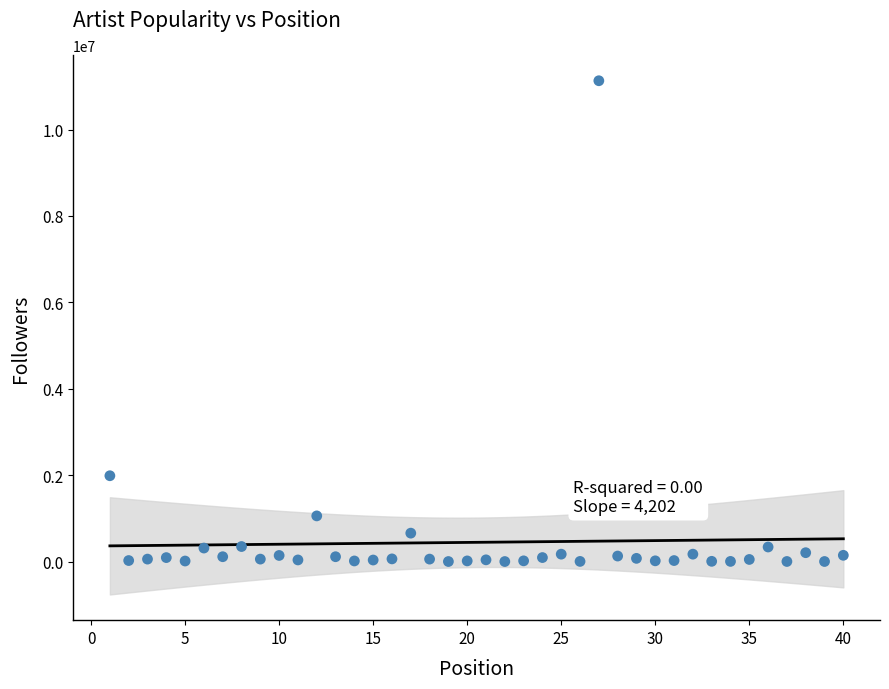

What Y value in the scatter plot is closest to 5564526?

1985813